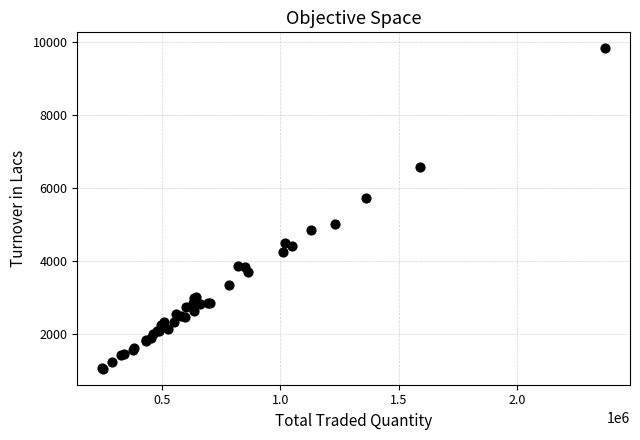

What Y value in the scatter plot is closest to 5437?

5735.9